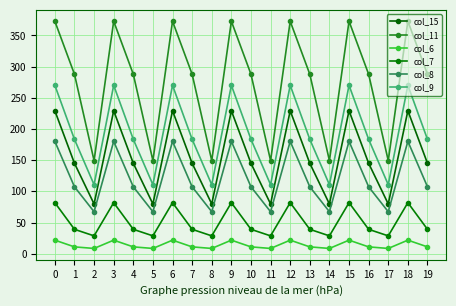

Where is the first local maximum for col_9?

3